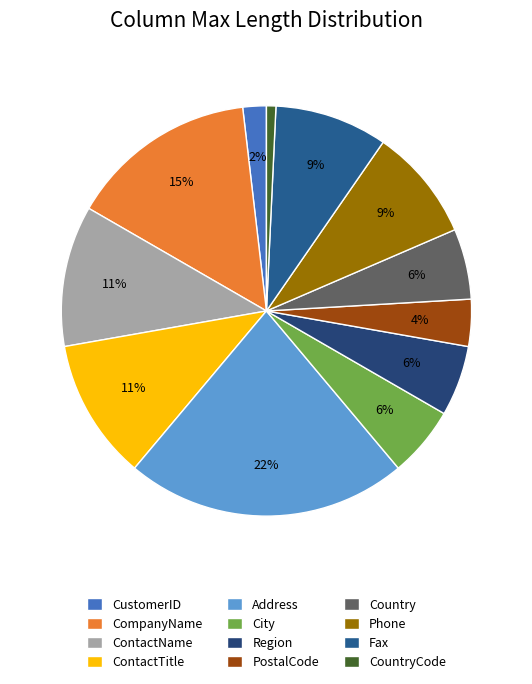

Between City and CountryCode, which is larger?

City